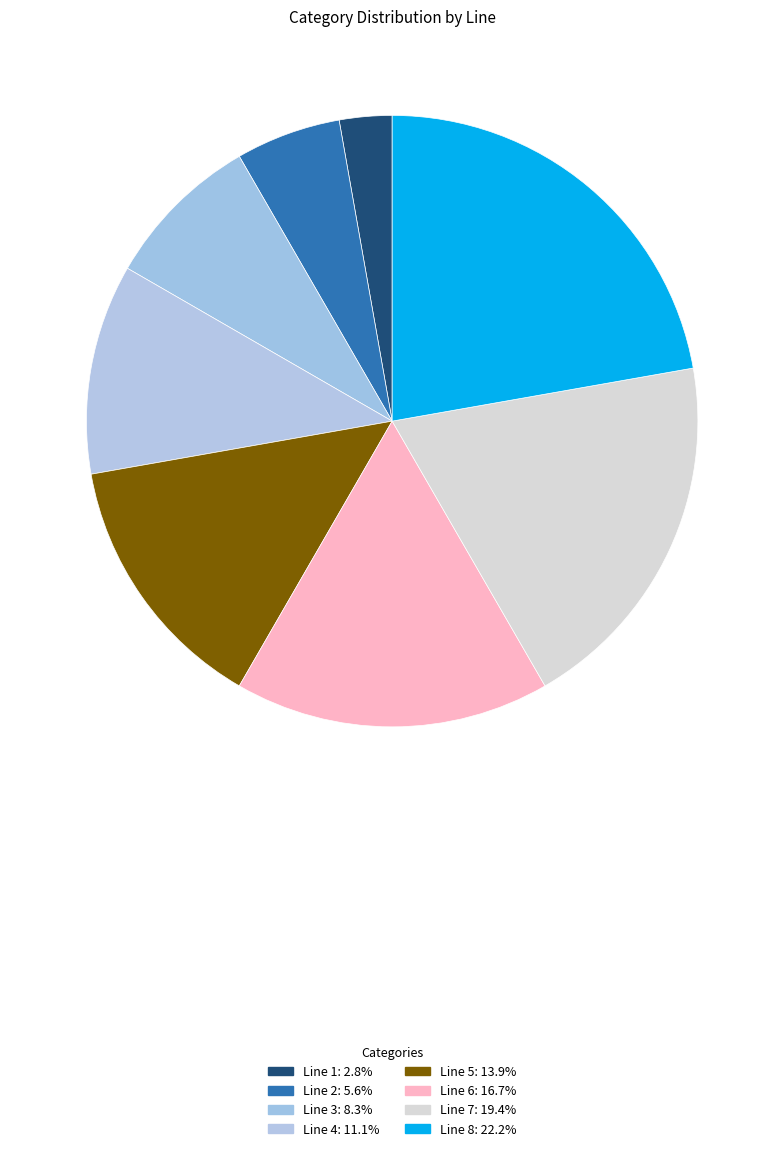

How many slices are in this pie chart?

8